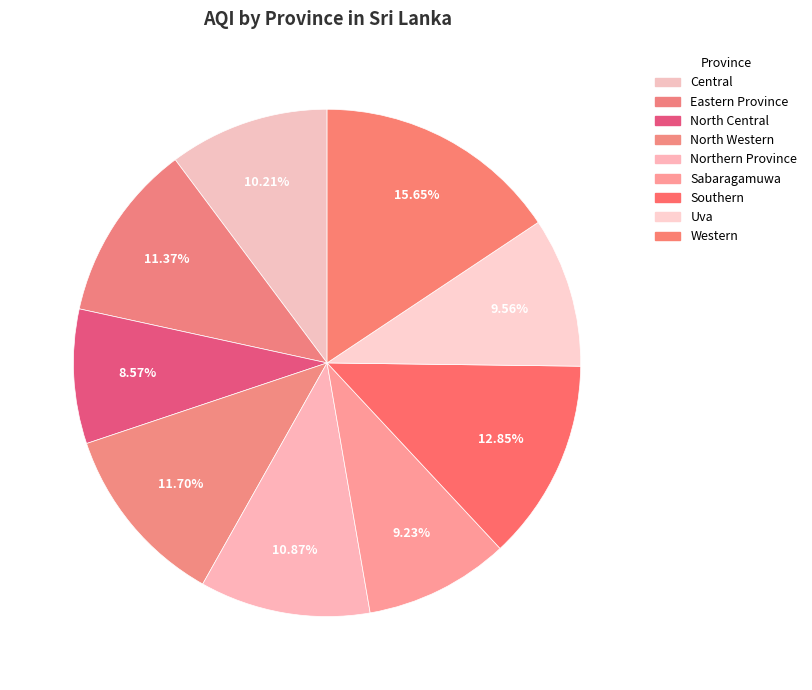

Count the number of slices in the pie.

9